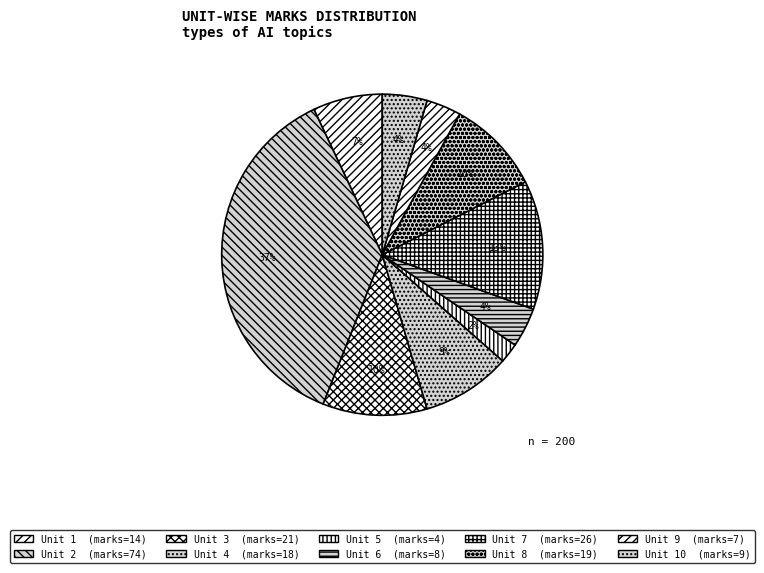

What is the largest slice in the pie chart?

2